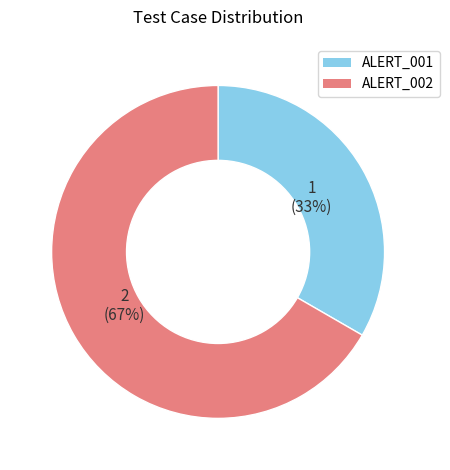

How many segments does this pie chart have?

2